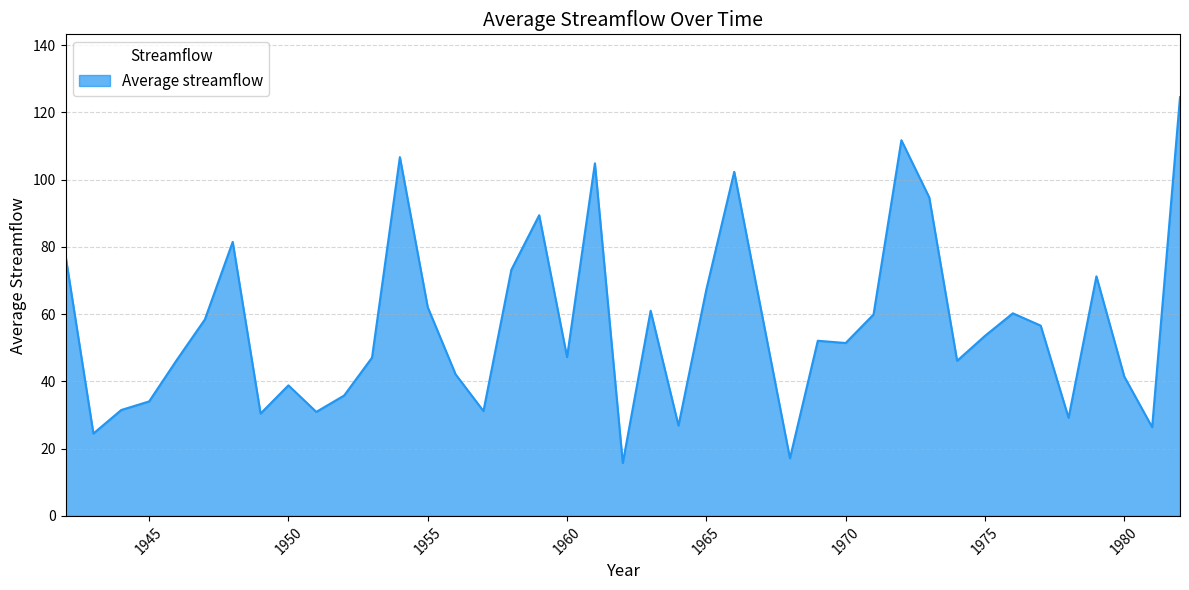

At which category does the data reach its first local peak?

1948